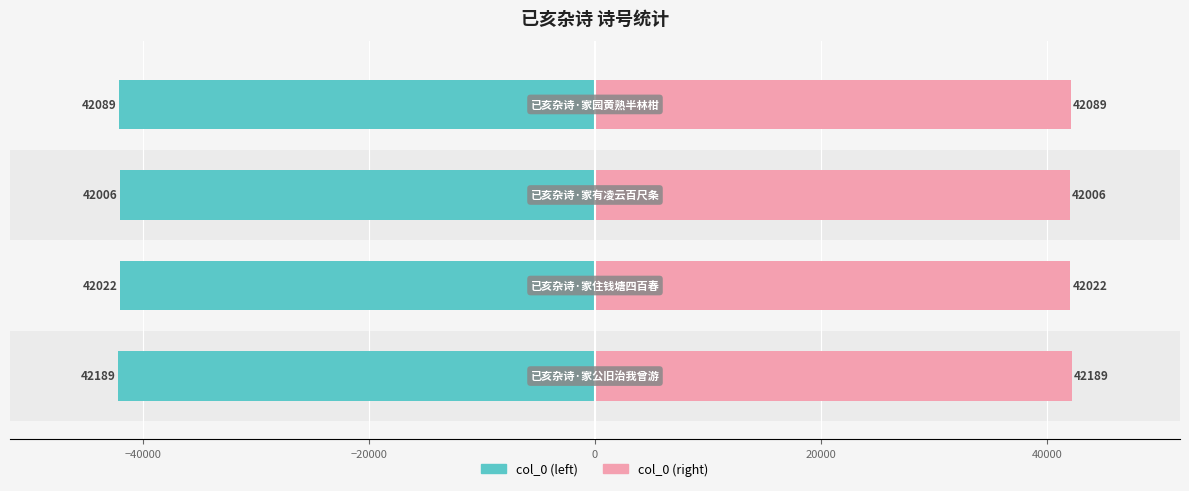

Reading left to right, extract all data points from this chart.

col_0: −60000=-42189	−40000=-42022	−20000=-42006	0=-42089
col_0 (right): −60000=42189	−40000=42022	−20000=42006	0=42089